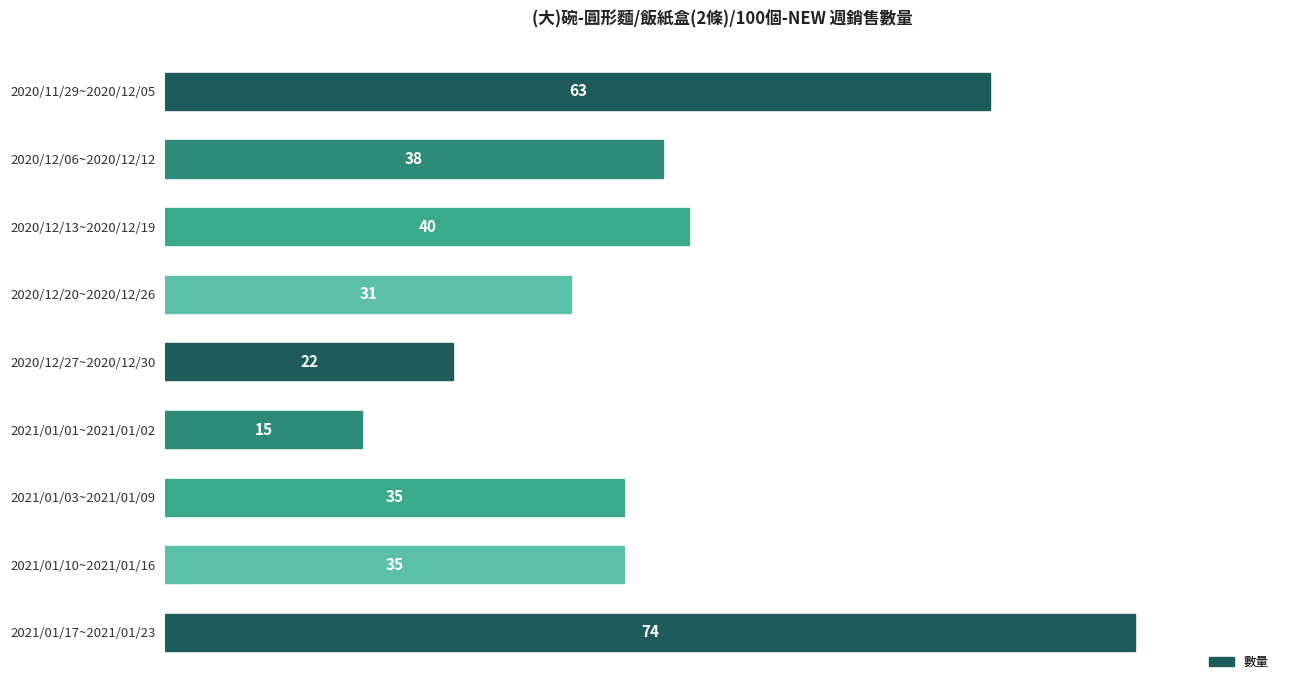

At which label is the value closest to 44?

2020/12/13~2020/12/19